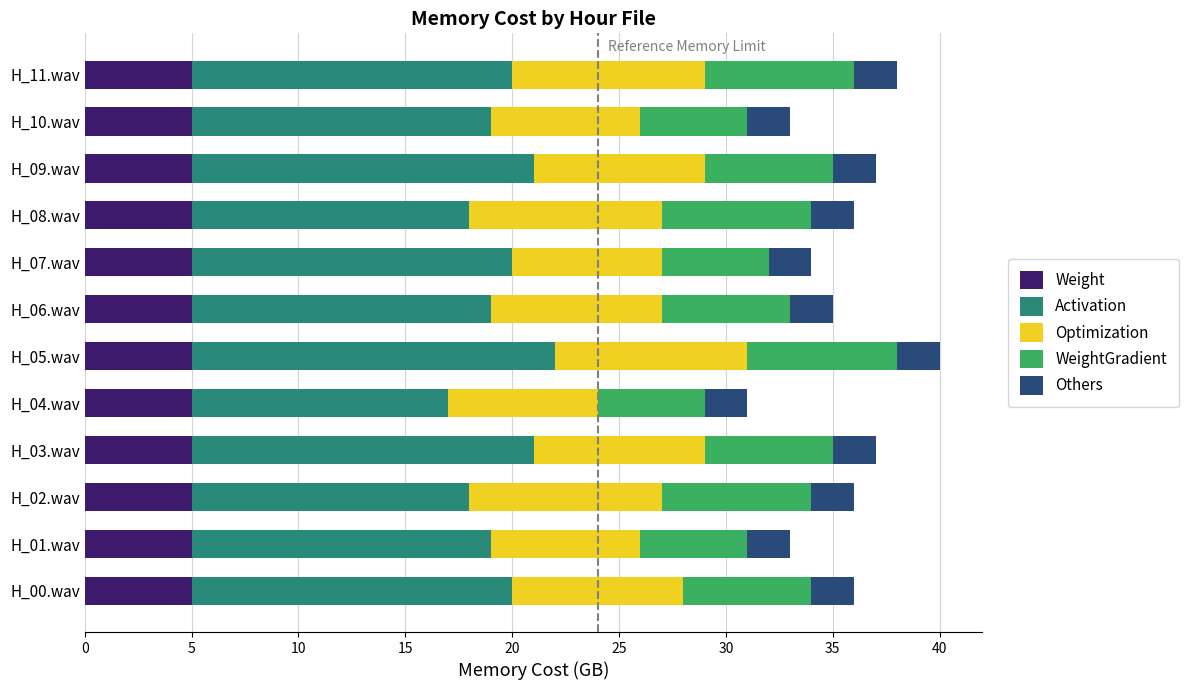

What is the total value across all series at H_11.wav?

38